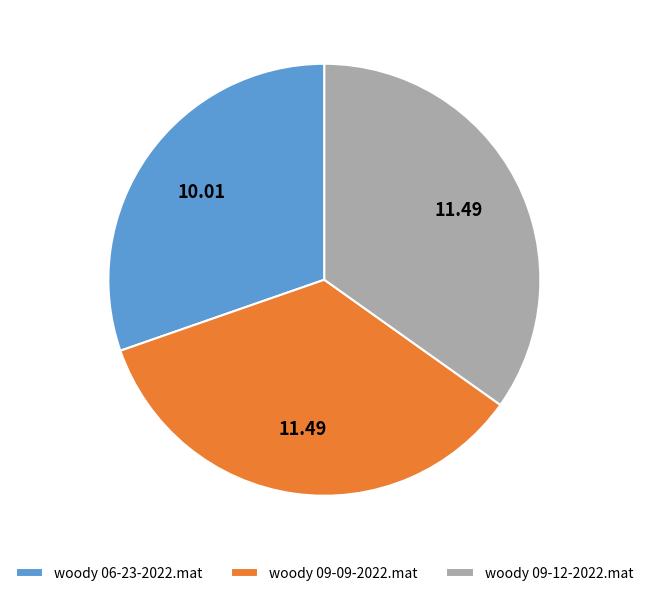

Combined, do woody 09-09-2022.mat and woody 09-12-2022.mat account for over 50%?

Yes